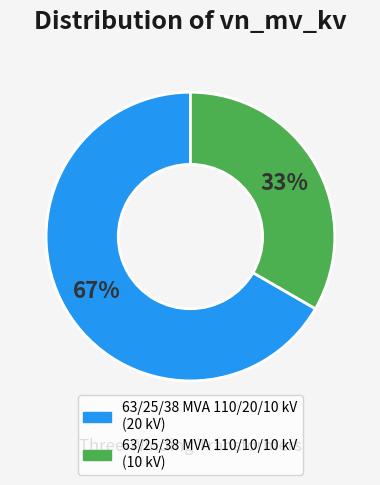

To the nearest percent, what is the average slice percentage?

50%